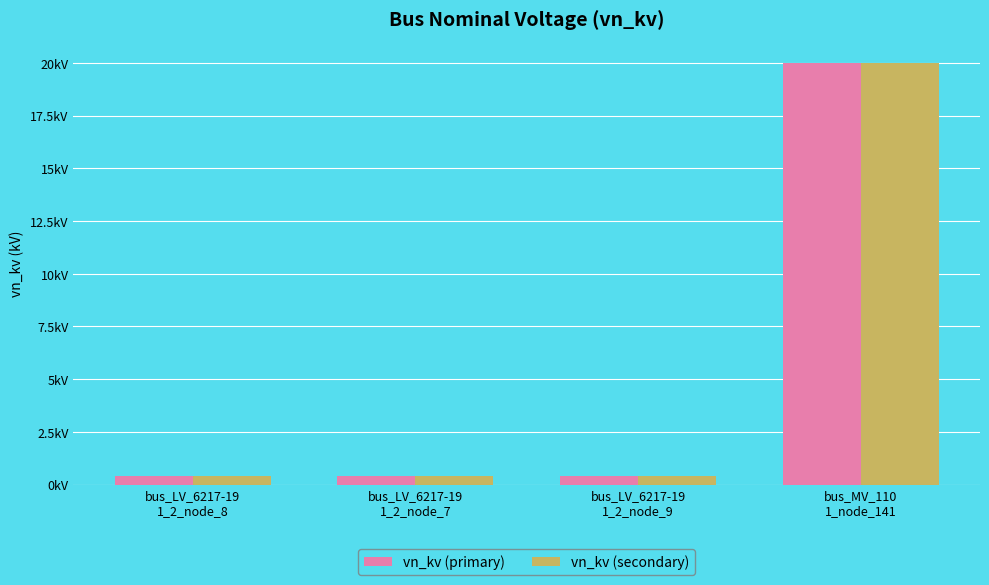

Does the chart contain stacked bars?

No